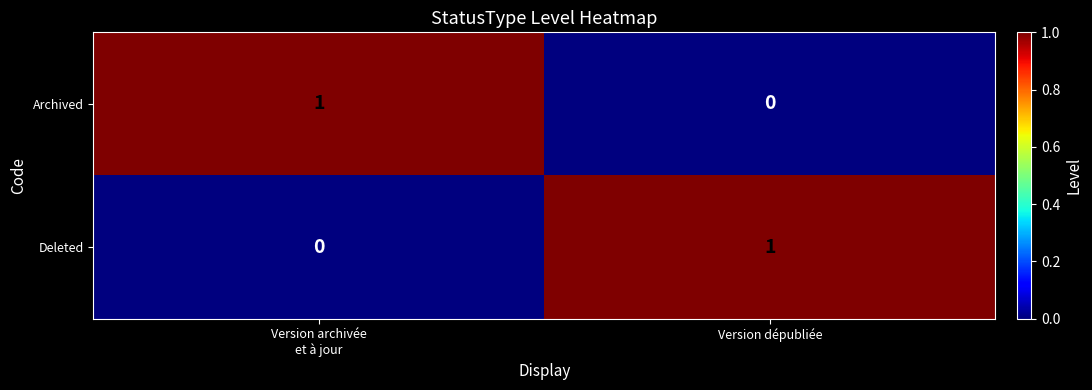

Rank the series at Version dépubliée from highest to lowest value.

Deleted, Archived